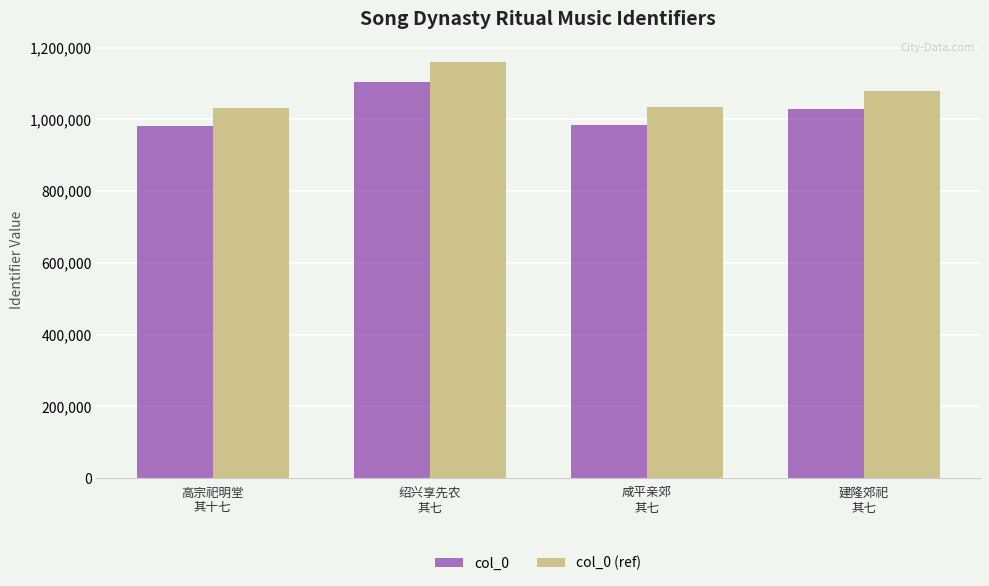

What is the sum of all col_0 (ref) values?

4303641.3